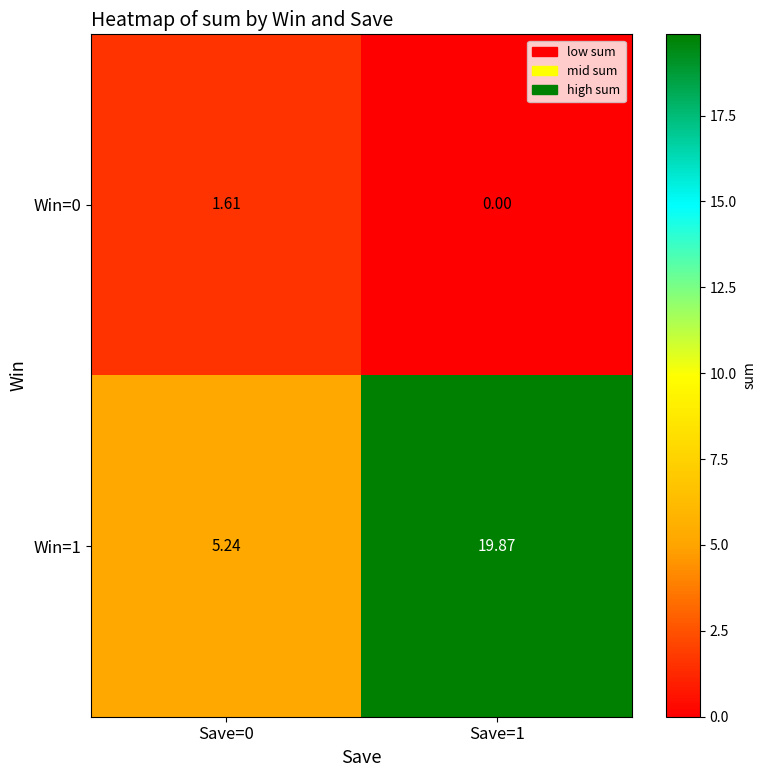

Is the value of Win=1 at Save=0 greater than the value of Win=0 at Save=0?

Yes